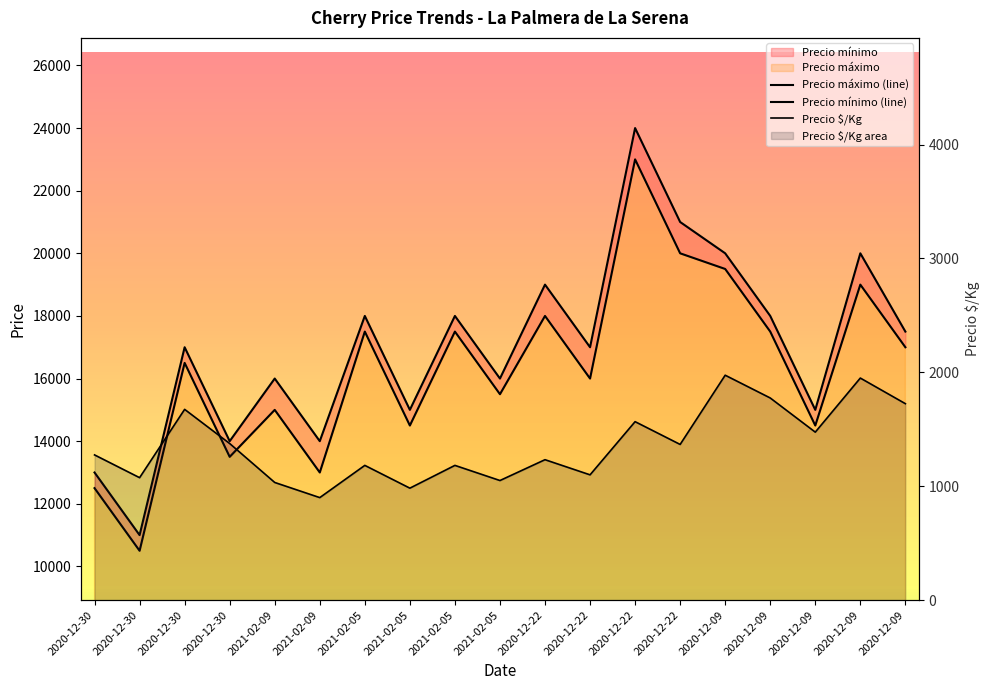

Is the value of Precio máximo at 2021-02-05 greater than the value of Precio mínimo at 2020-12-30?

Yes